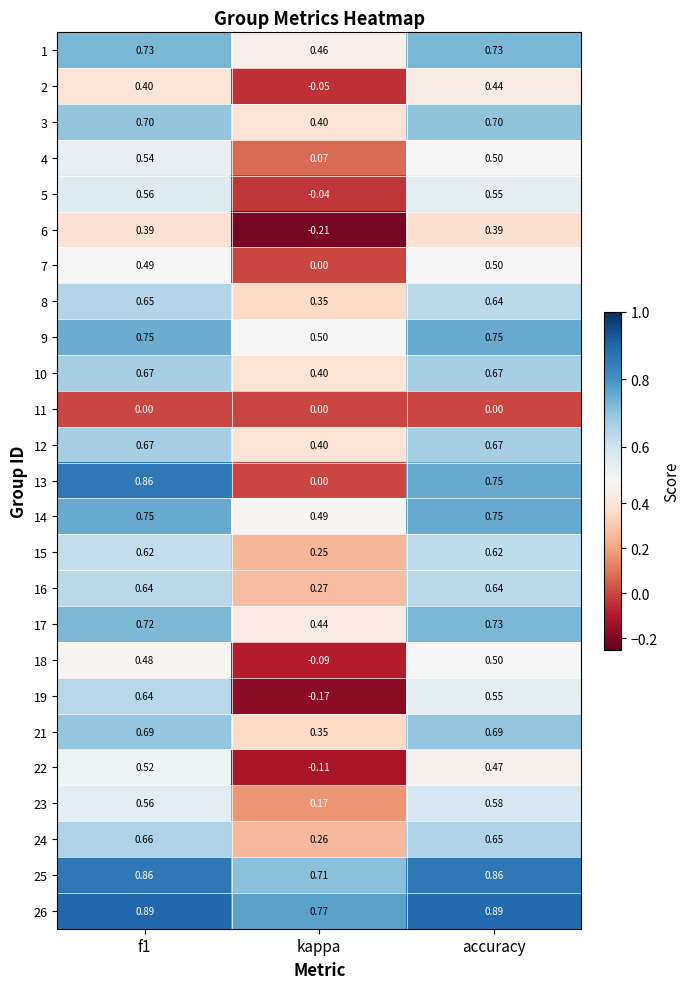

Which category has the lowest value in the 12 series?

kappa